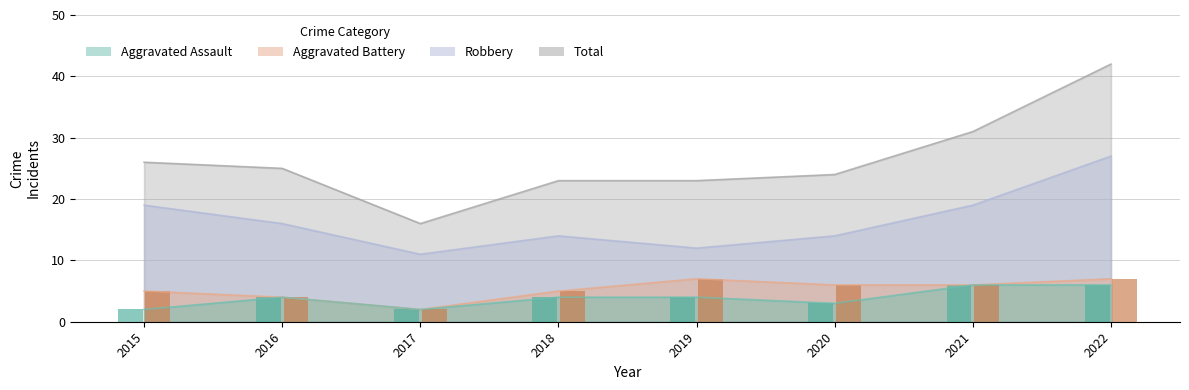

How many groups of bars are there?

8